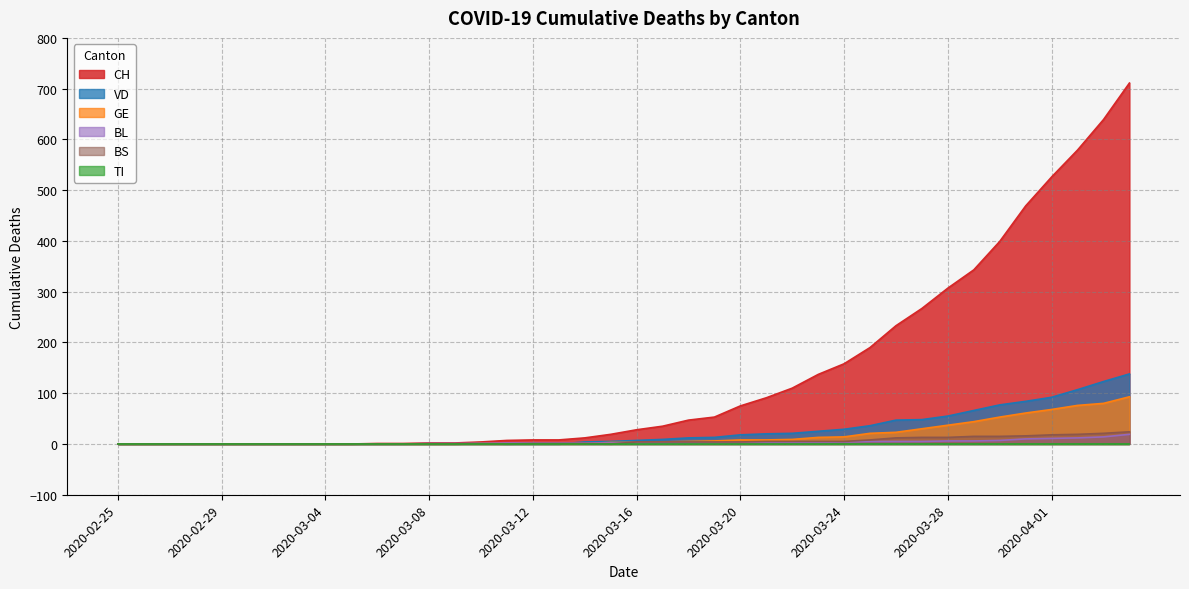

At which category is the sum across all series the highest?

2020-04-04